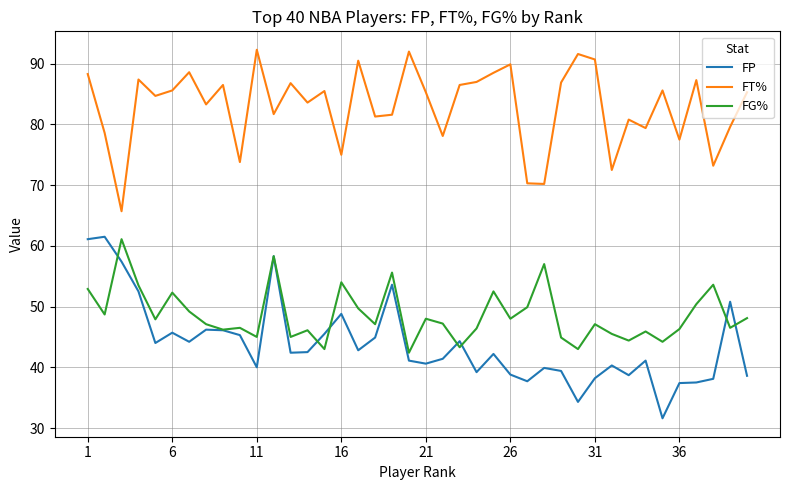

Which series has the largest range (max minus min)?

FP